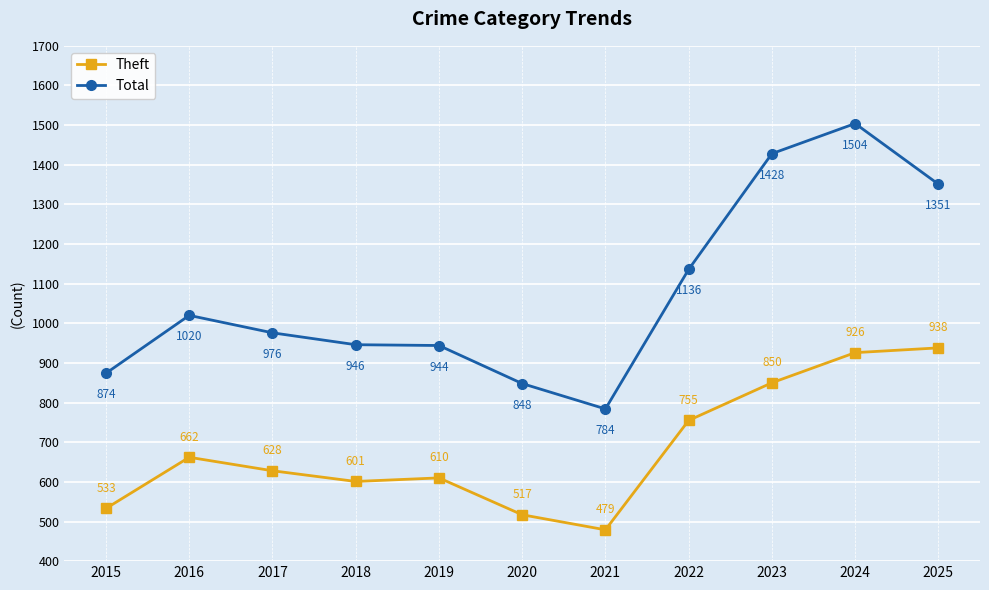

What is the average value of the Theft series?

682